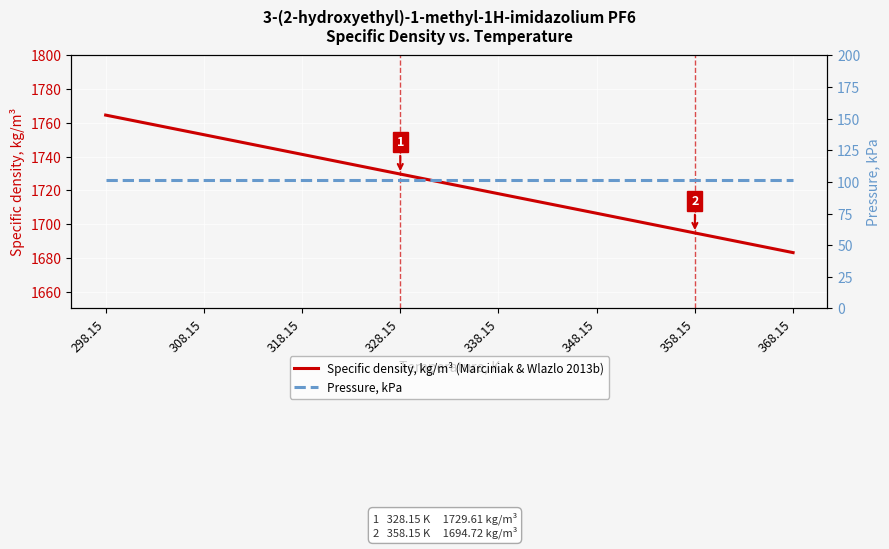

How many lines are shown in the chart?

2